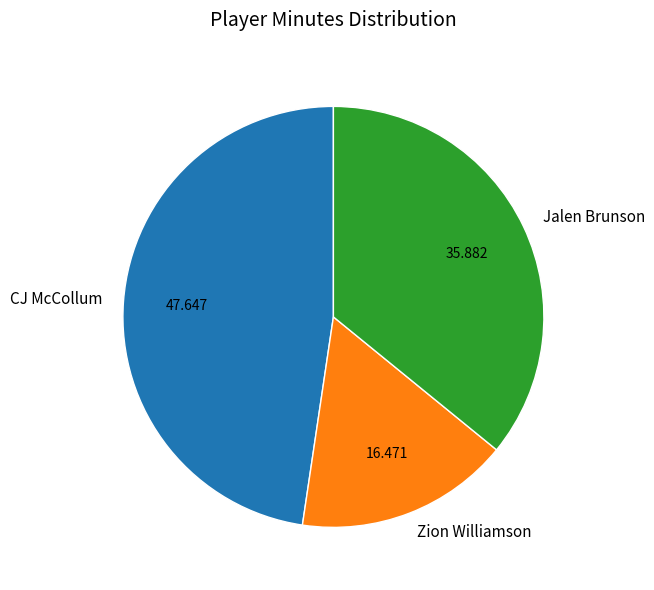

Does any single category account for the majority?

No